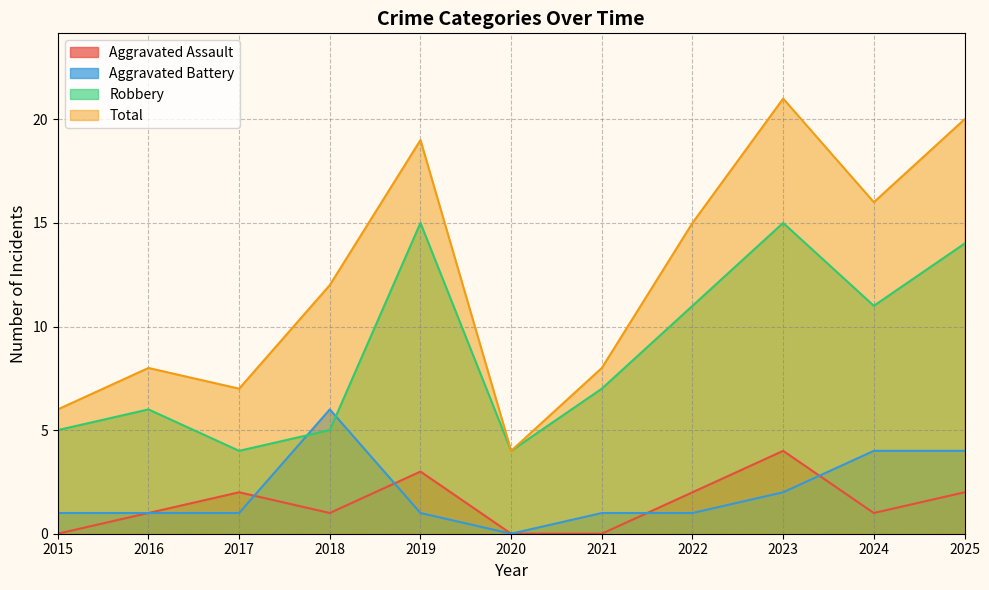

True or false: Robbery and Total cross at least once.

False